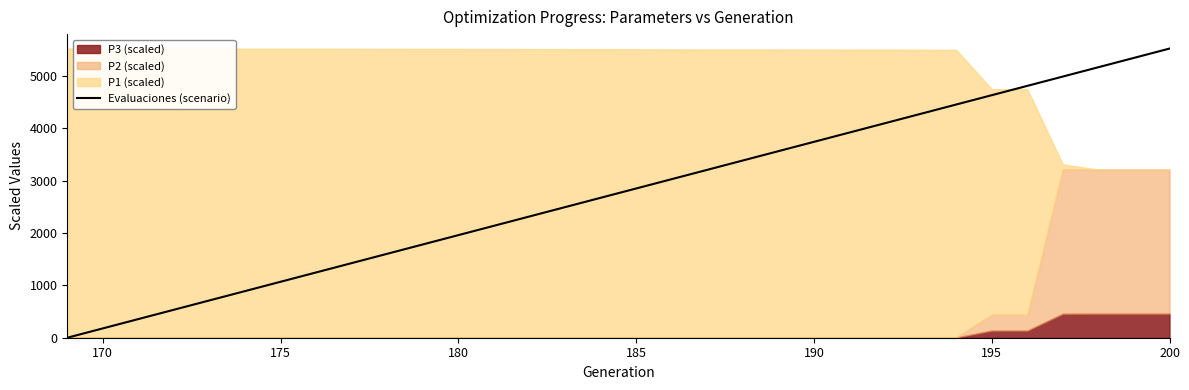

What is the maximum value for Evaluaciones (scenario)?

5521.8